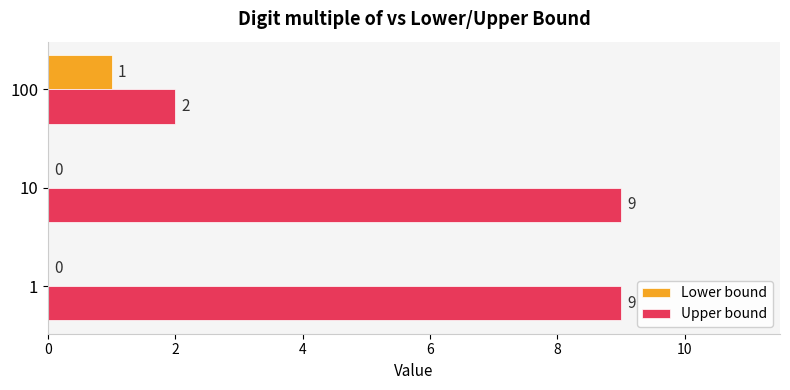

What is the sum of all Upper bound values?

20